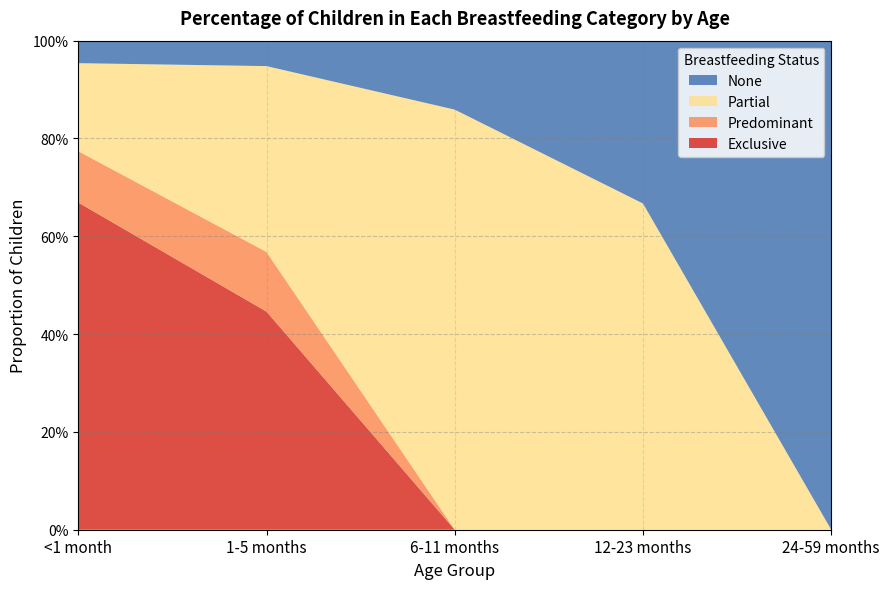

Reading left to right, extract all data points from this chart.

Exclusive: 0.7	0.4	0.0	0.0	0.0
Predominant: 0.1	0.1	0.0	0.0	0.0
Partial: 0.2	0.4	0.9	0.7	0.0
None: 0.0	0.1	0.1	0.3	1.0